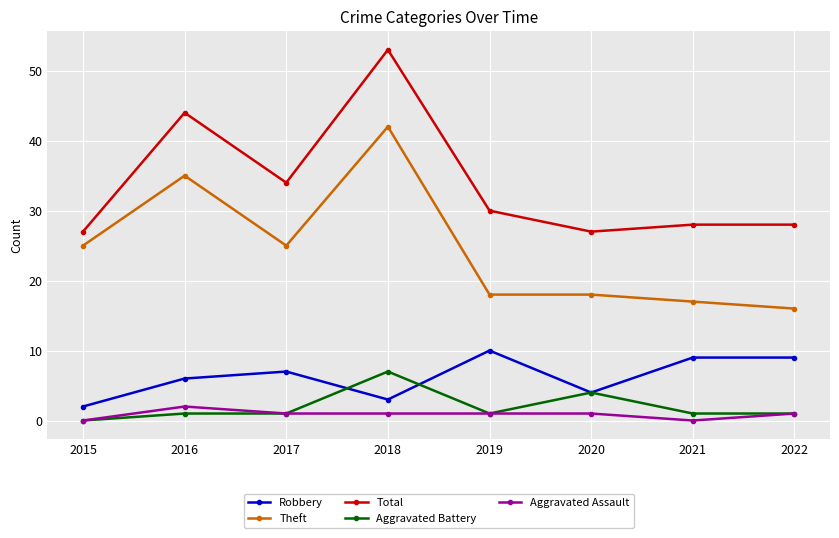

List the series in order of their peak value, lowest first.

Aggravated Assault, Aggravated Battery, Robbery, Theft, Total